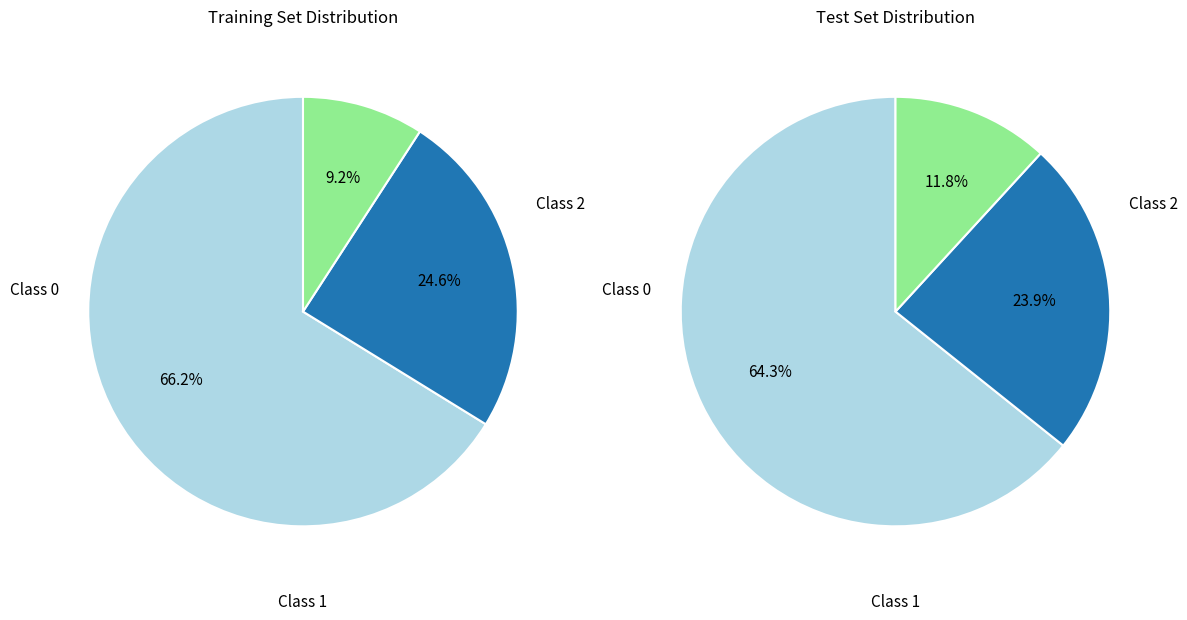

Do 8 and 2 together represent more than half of the pie?

No